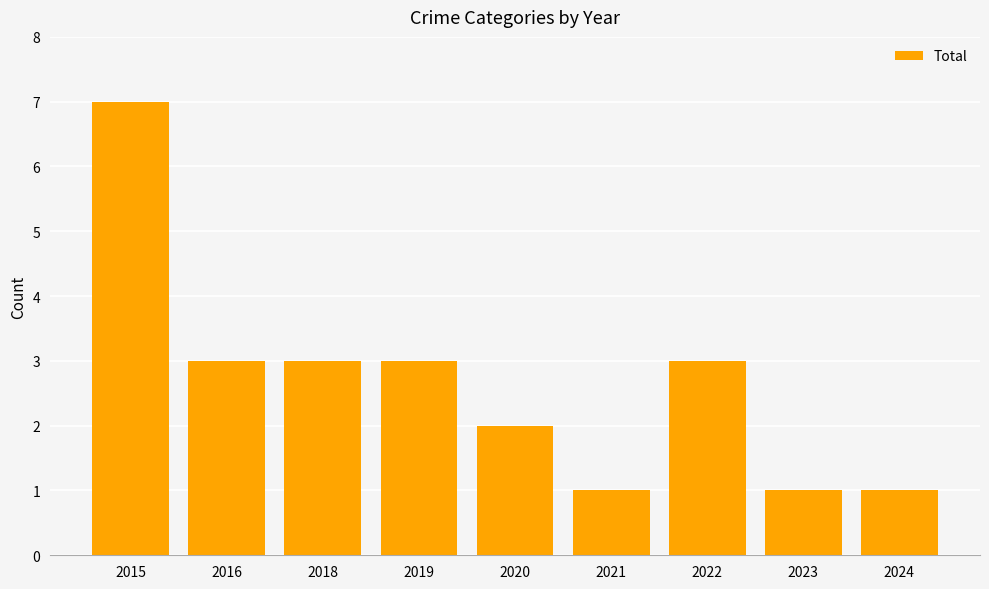

Which has a higher value, 2015 or 2024?

2015